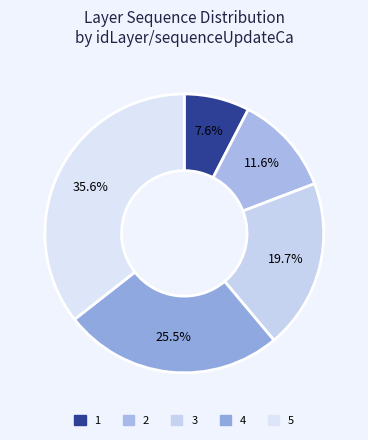

What percentage is NOT represented by 3?

80.3%